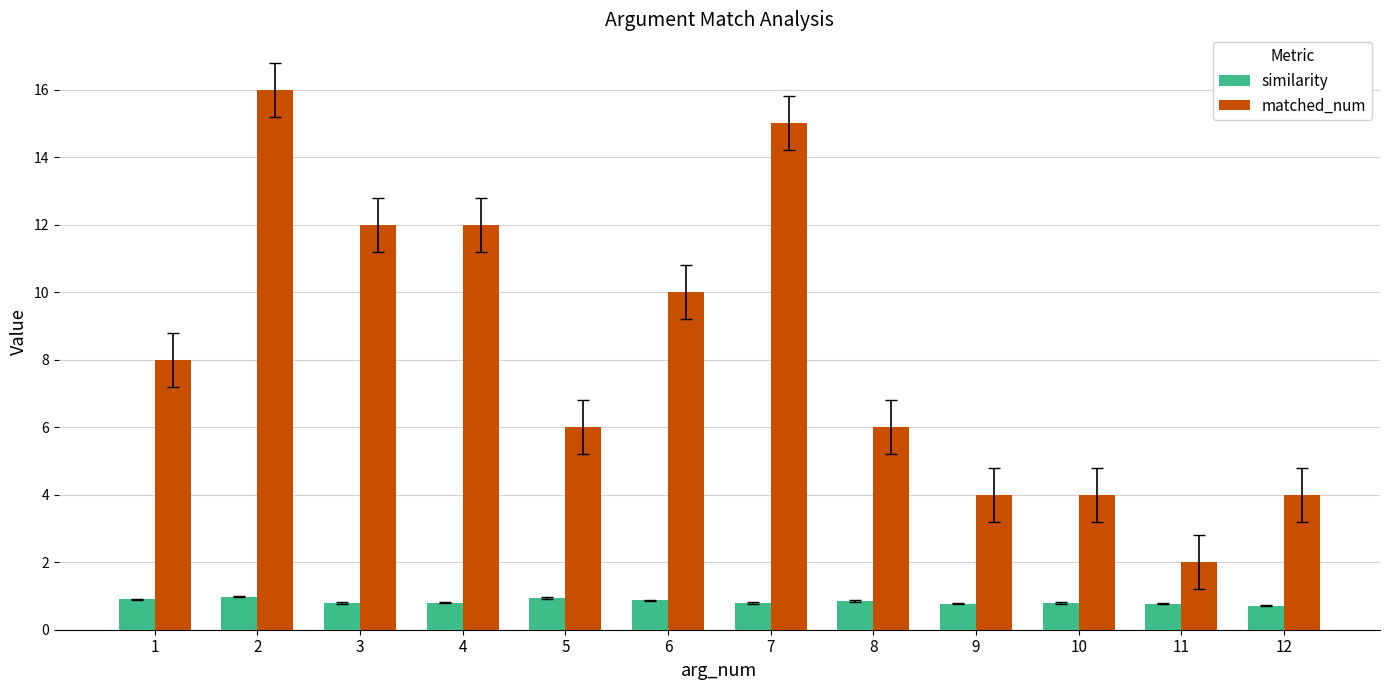

At 2, list the series in order from largest to smallest.

matched_num, similarity